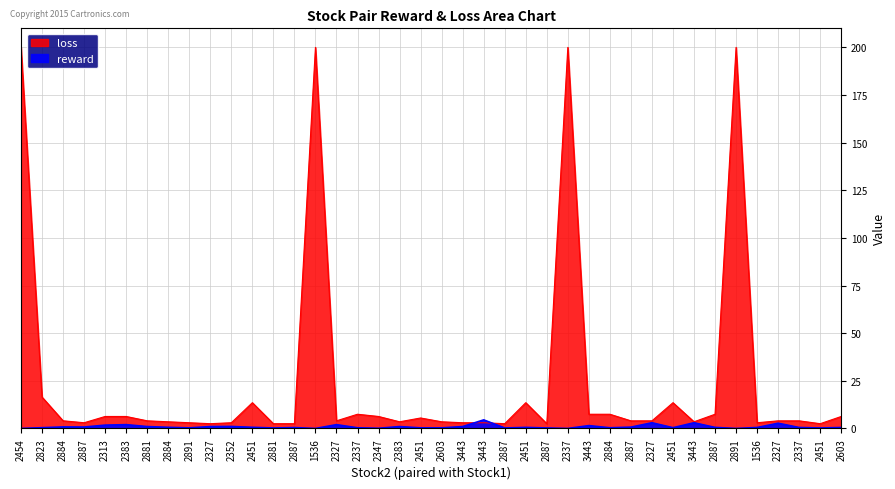

In reward, how many points are higher than both neighbors (excluding endpoints)?

12